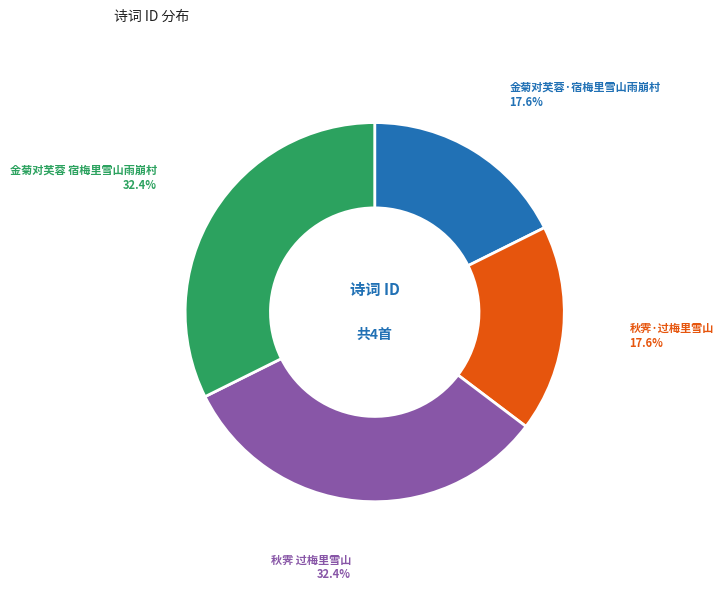

Does any single category account for the majority?

No